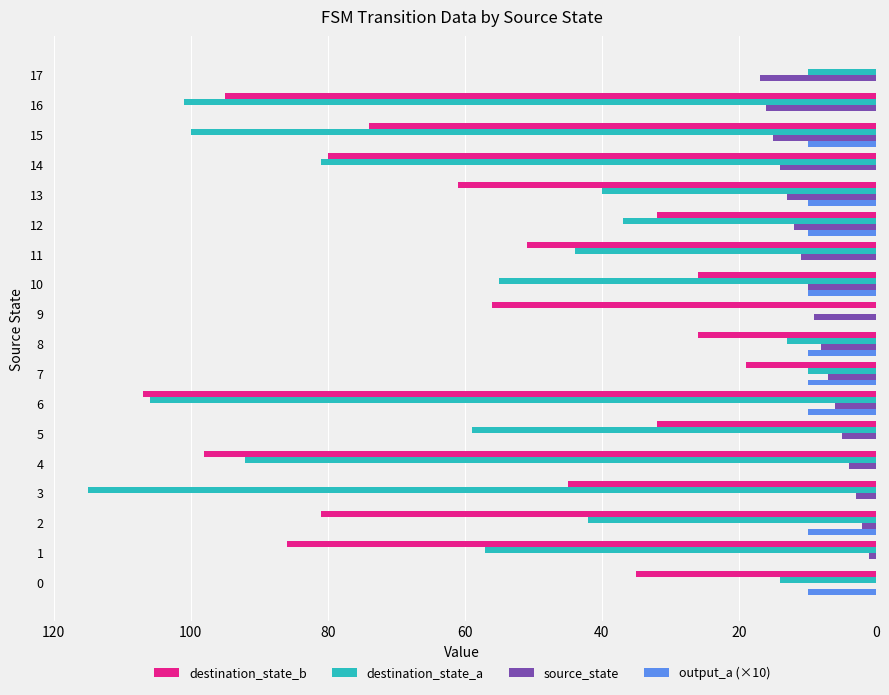

At which label is destination_state_b closest to 53?

11